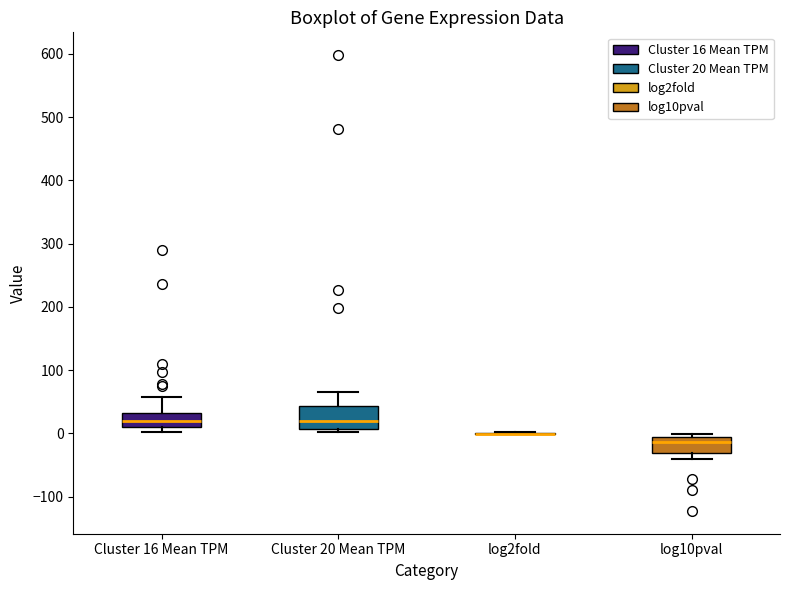

Where is the lower edge of the box for log10pval on the y-axis? The values are not printed on the chart, so give them approximately, as read against the axis.

-30